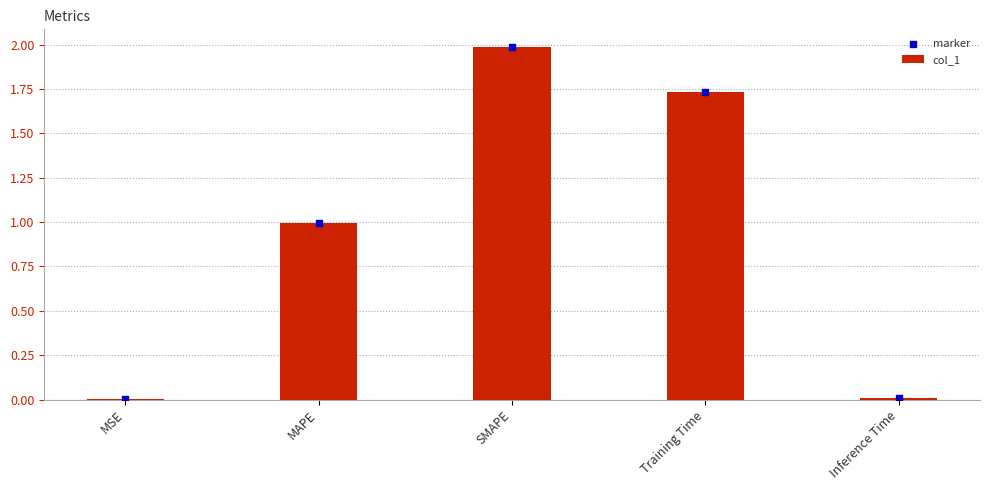

Which series reaches the minimum Y coordinate?

col_1